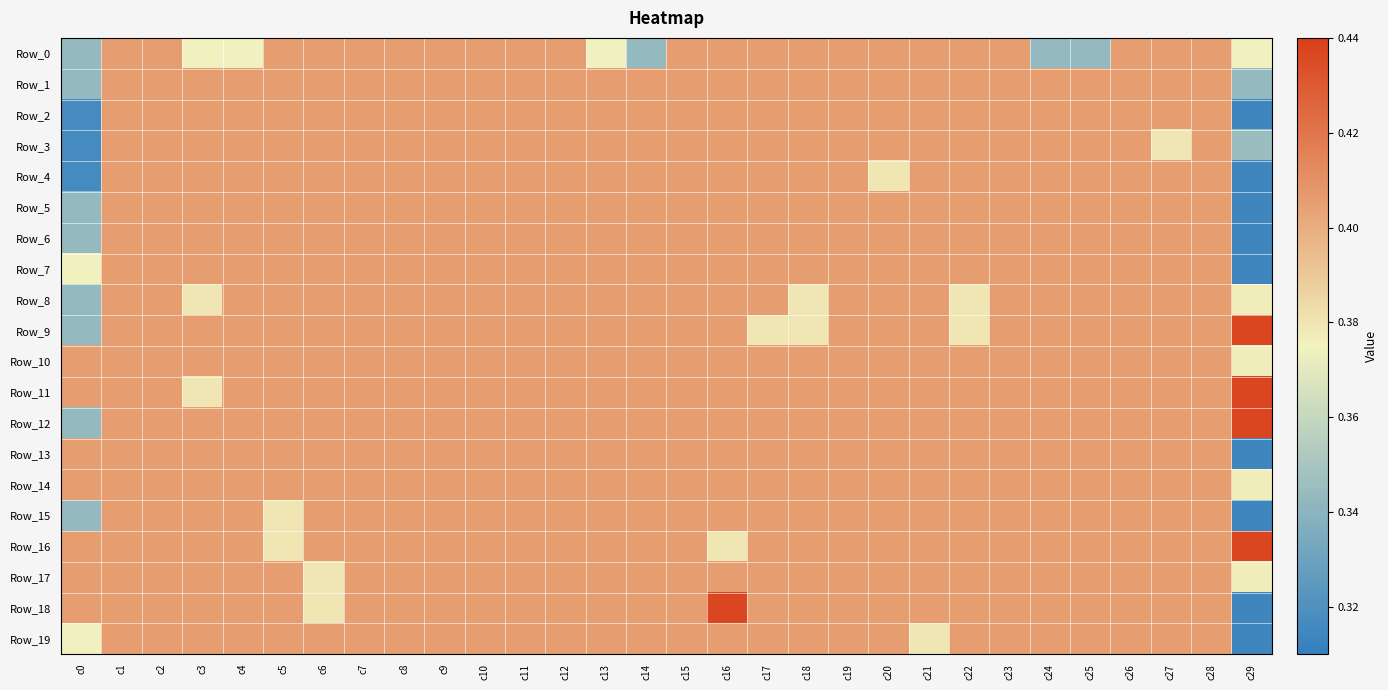

What is the smallest value displayed?

0.3